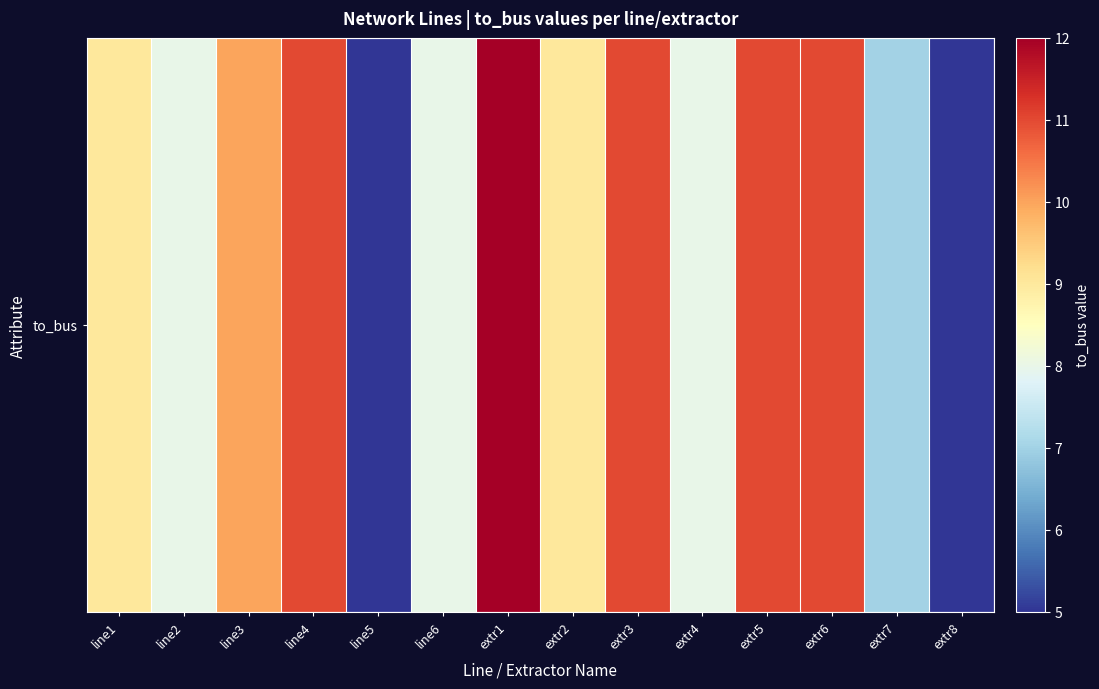

At which label does the data first exceed 9?

line3